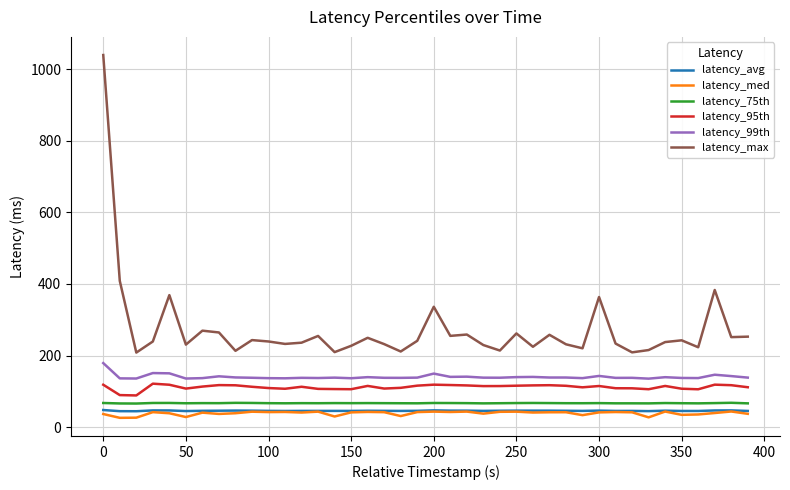

True or false: latency_99th and latency_max cross at least once.

False